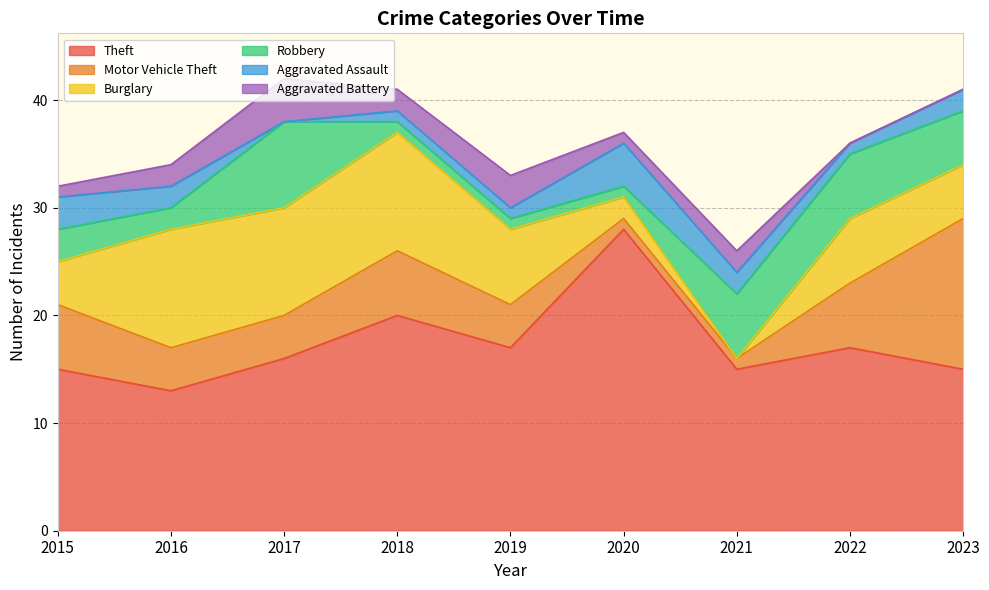

List the labels in order of Theft value, largest first.

2020, 2018, 2019, 2022, 2017, 2015, 2021, 2023, 2016